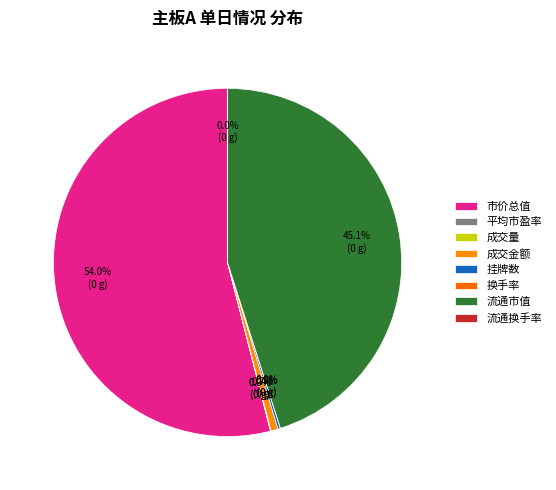

Does 市价总值 account for over 50% of the chart?

Yes